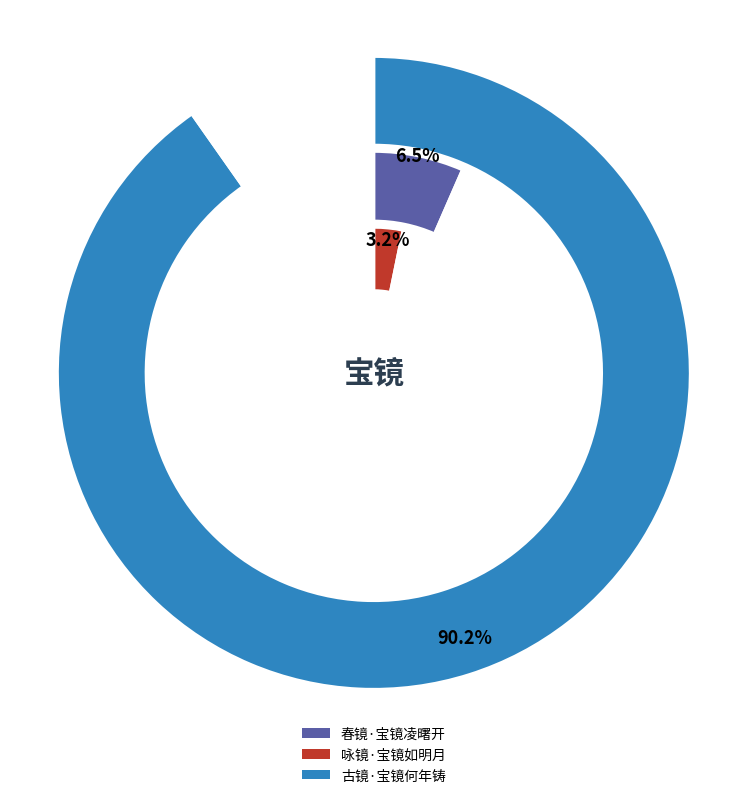

What is the ratio of the value at 古镜·宝镜何年铸 to the value at 春镜·宝镜凌曙开?

13.8